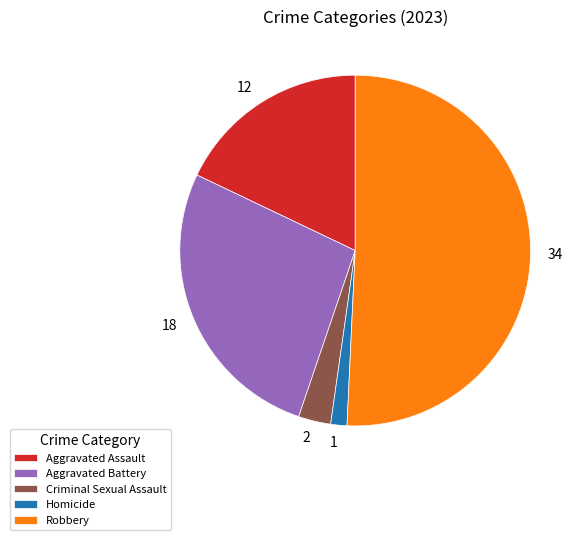

Does Homicide account for over 50% of the chart?

No